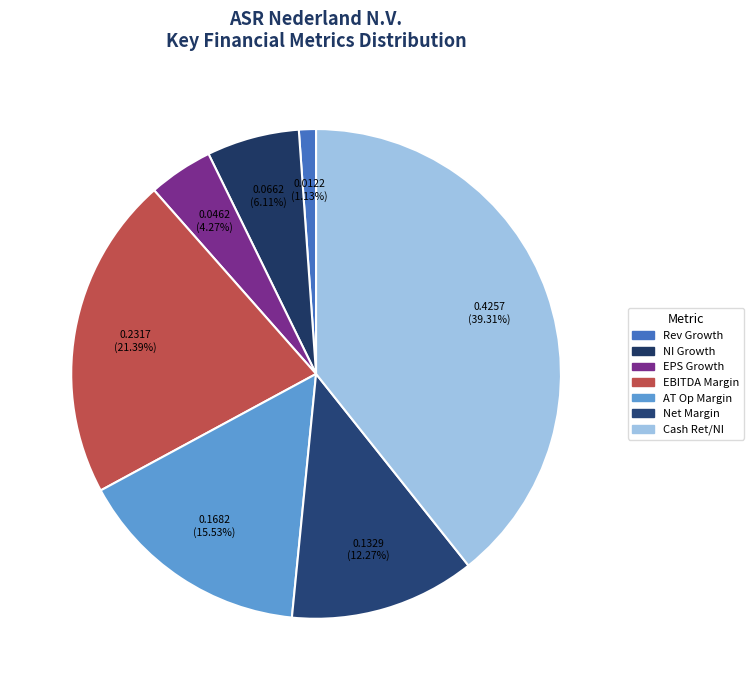

How many slices are in this pie chart?

7